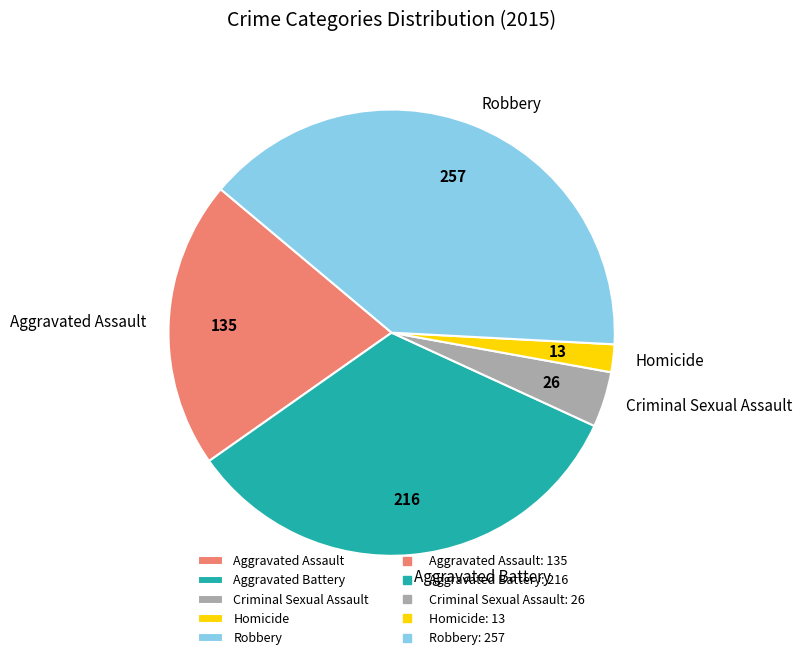

Which has a higher value, Homicide or Aggravated Battery?

Aggravated Battery